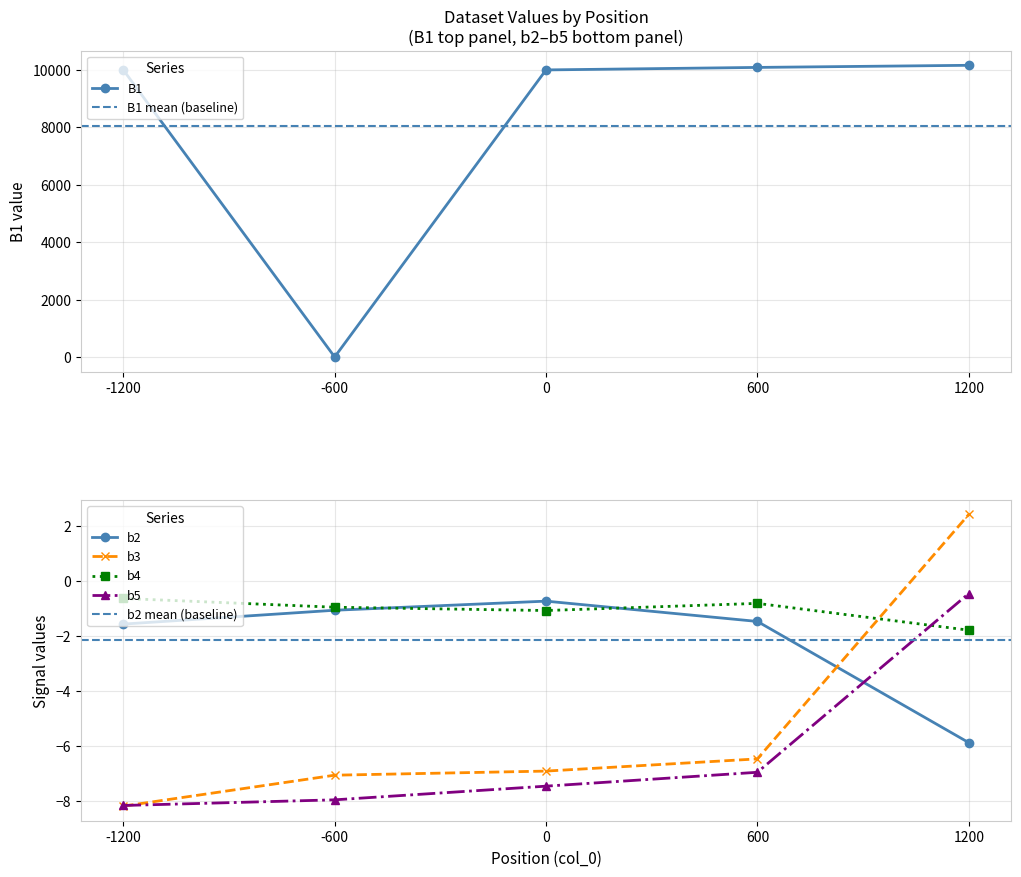

True or false: B1 has more than 0 interior local peaks.

False